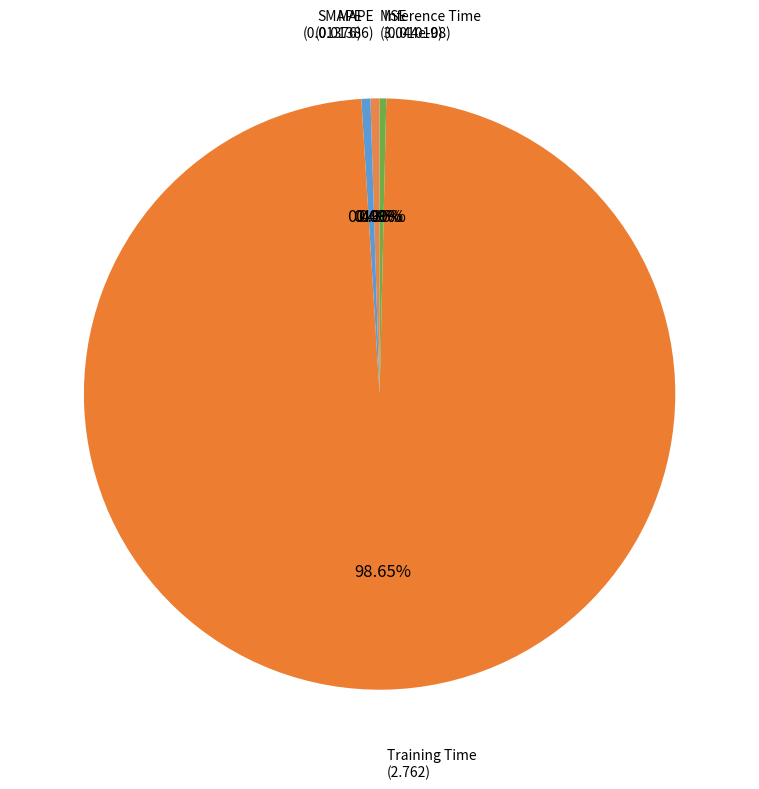

Is there a majority slice in this chart?

Yes